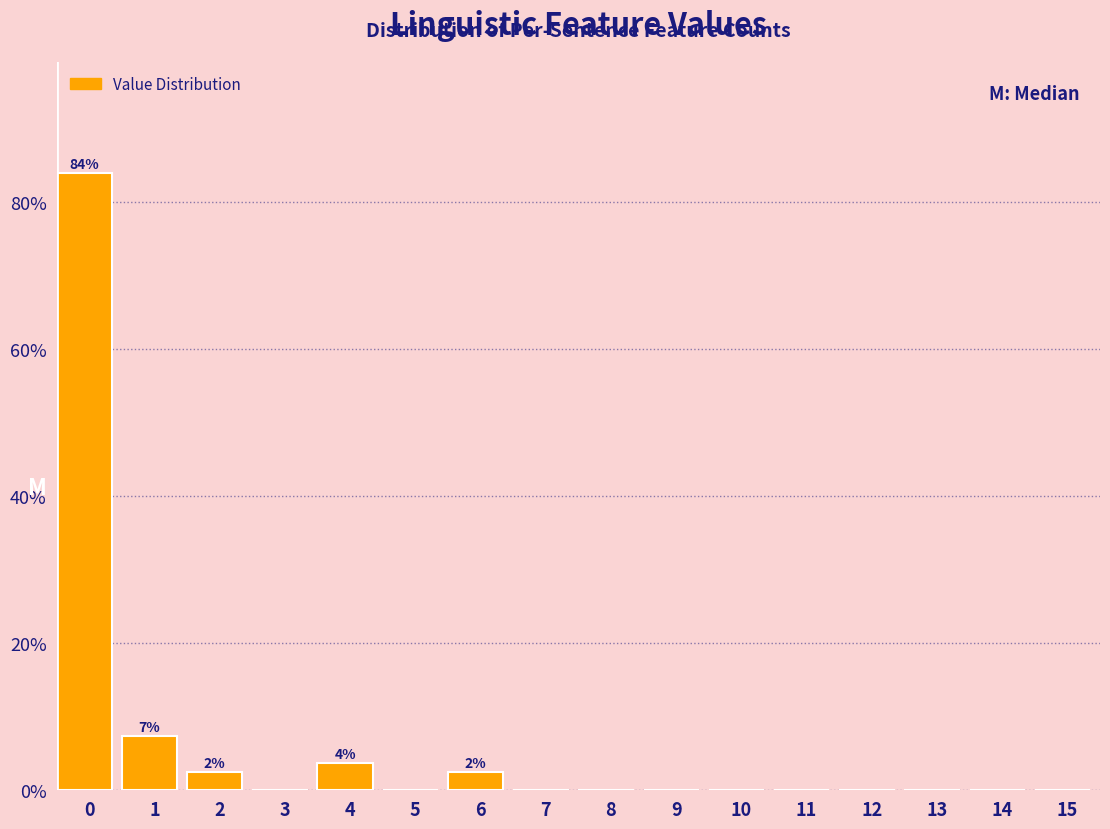

Reading right to left, what are all the values shown in this chart?

15=0.0	14=0.0	13=0.0	12=0.0	11=0.0	10=0.0	9=0.0	8=0.0	7=0.0	6=2.5	5=0.0	4=3.7	3=0.0	2=2.5	1=7.4	0=84.0